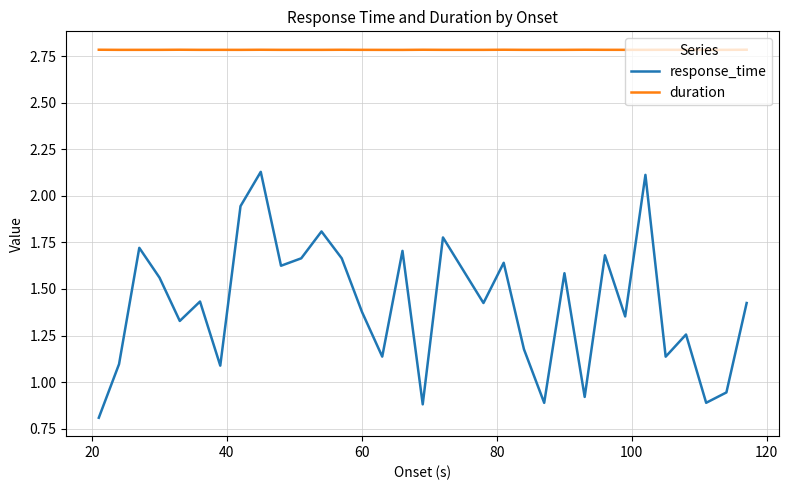

Does the chart have visible grid lines?

Yes